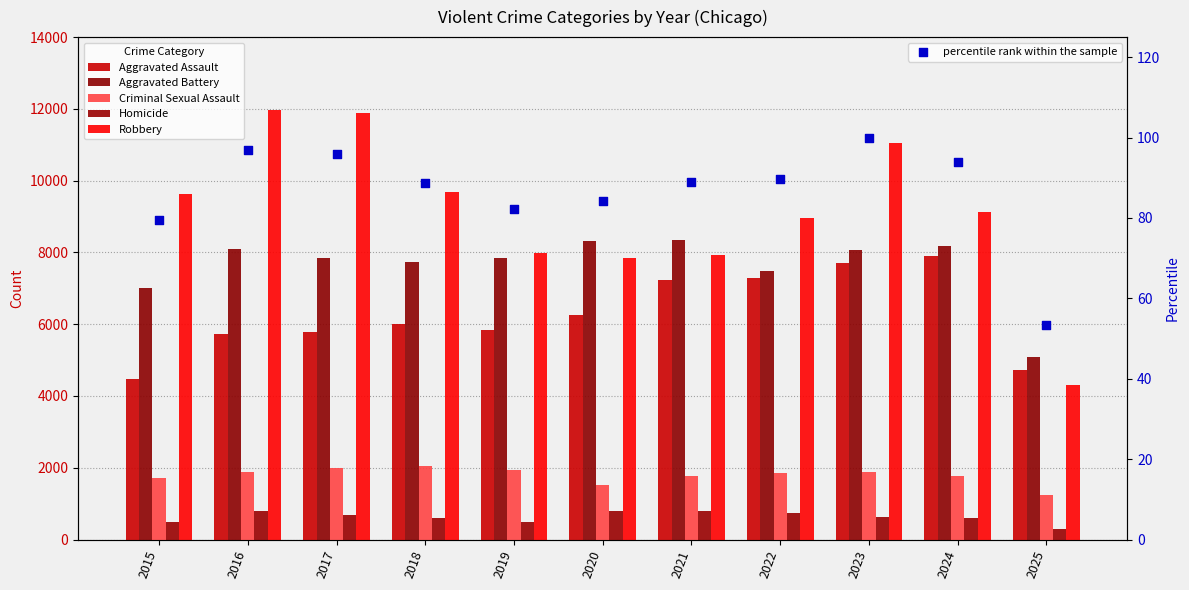

Which series has the largest total across all categories?

Robbery